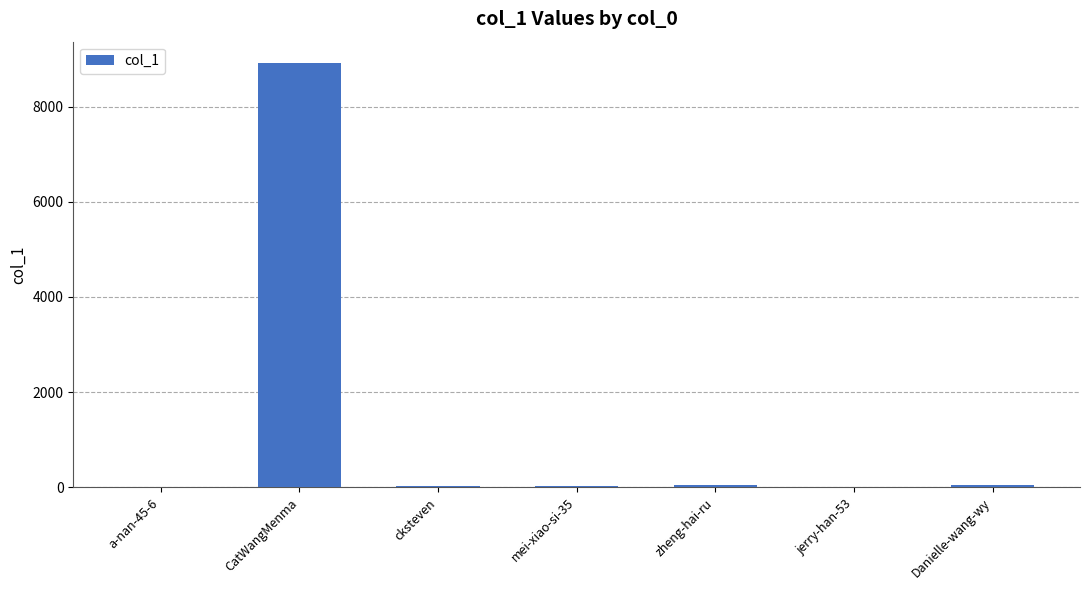

What is the maximum value shown in the chart?

8918